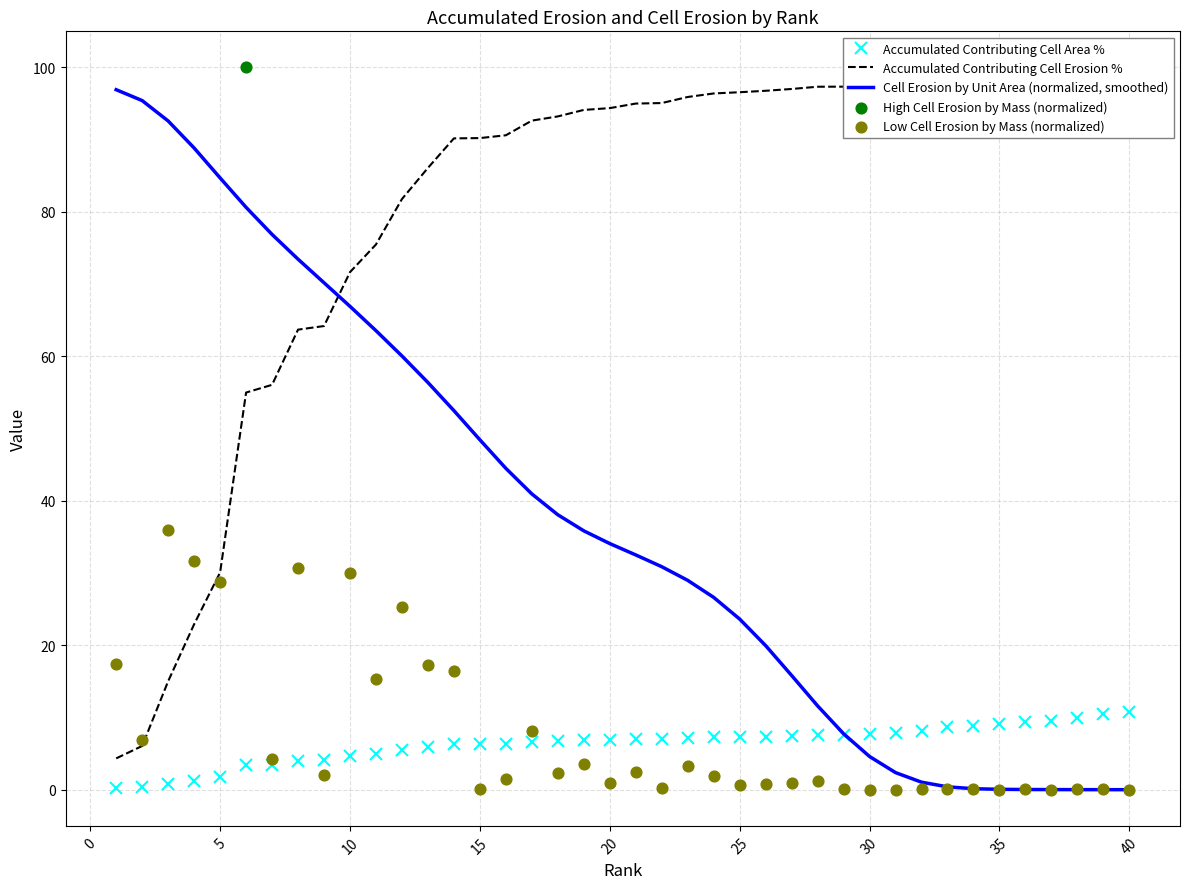

Which series has the largest total across all categories?

Accumulated_Contributing_Cell_Erosion_perc